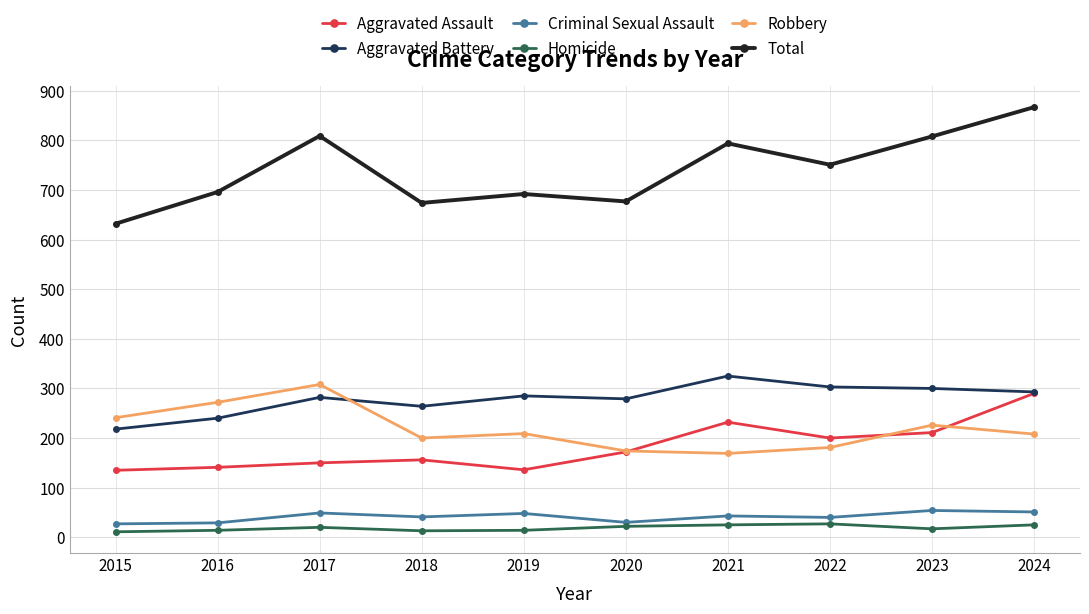

What is the difference between the Homicide values at 2023 and 2020?

5